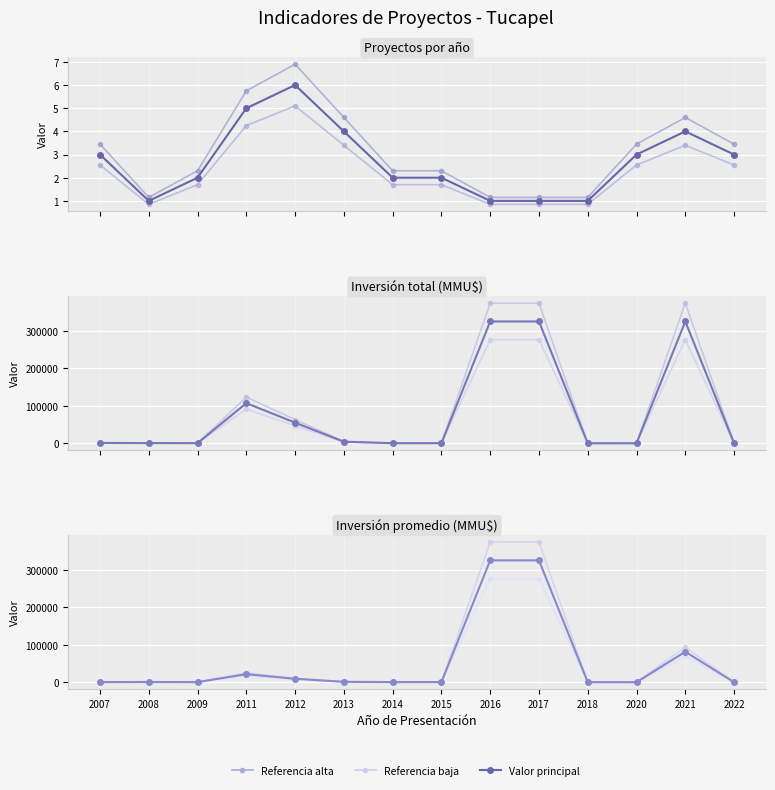

What is the highest value of the Referencia alta series?

373750.0